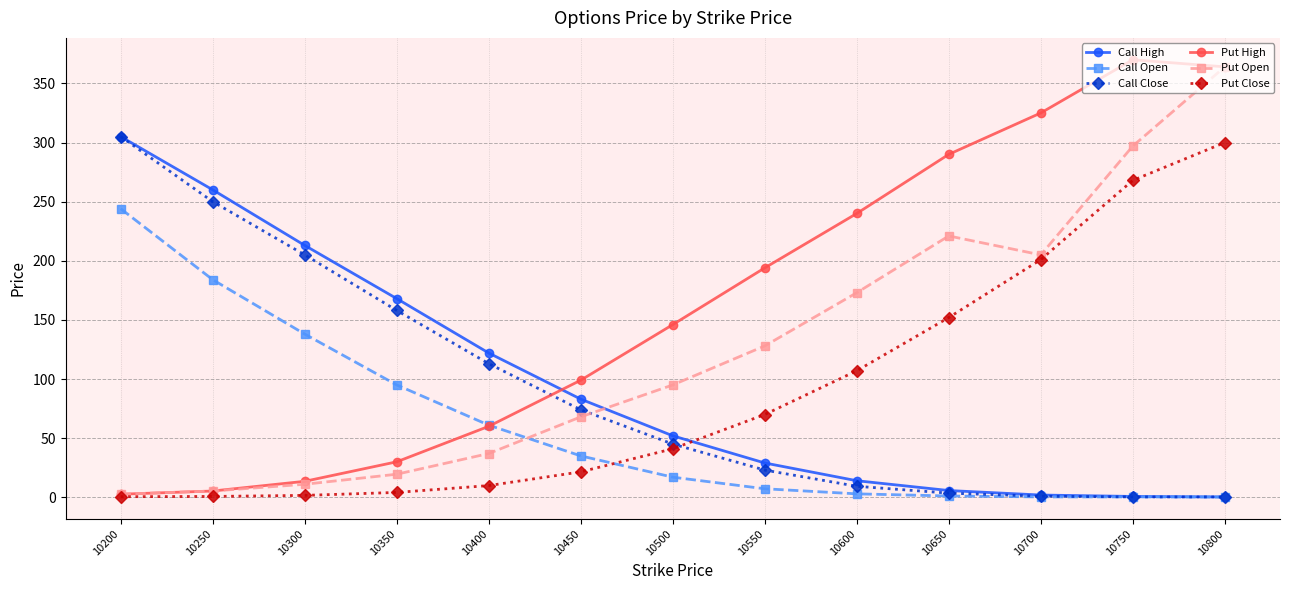

Where is Put High nearest to the value 186?

10550